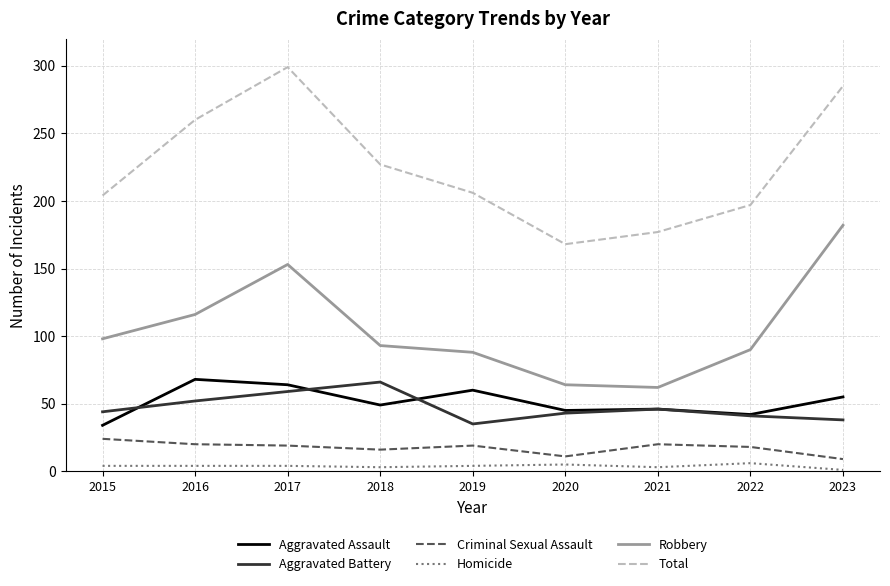

What are all the series names shown in the legend?

Aggravated Assault, Aggravated Battery, Criminal Sexual Assault, Homicide, Robbery, Total